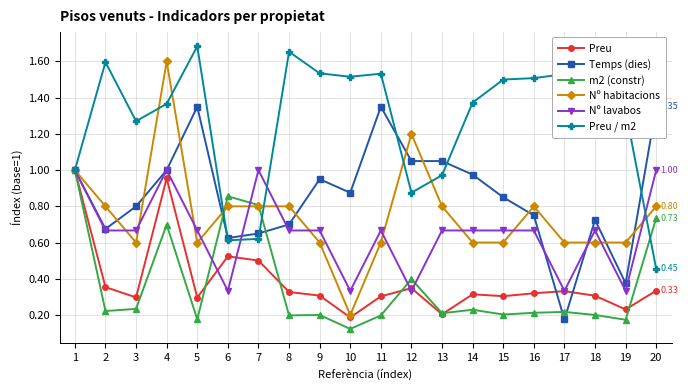

What value does the m2 (constr) series have at 3?

0.2